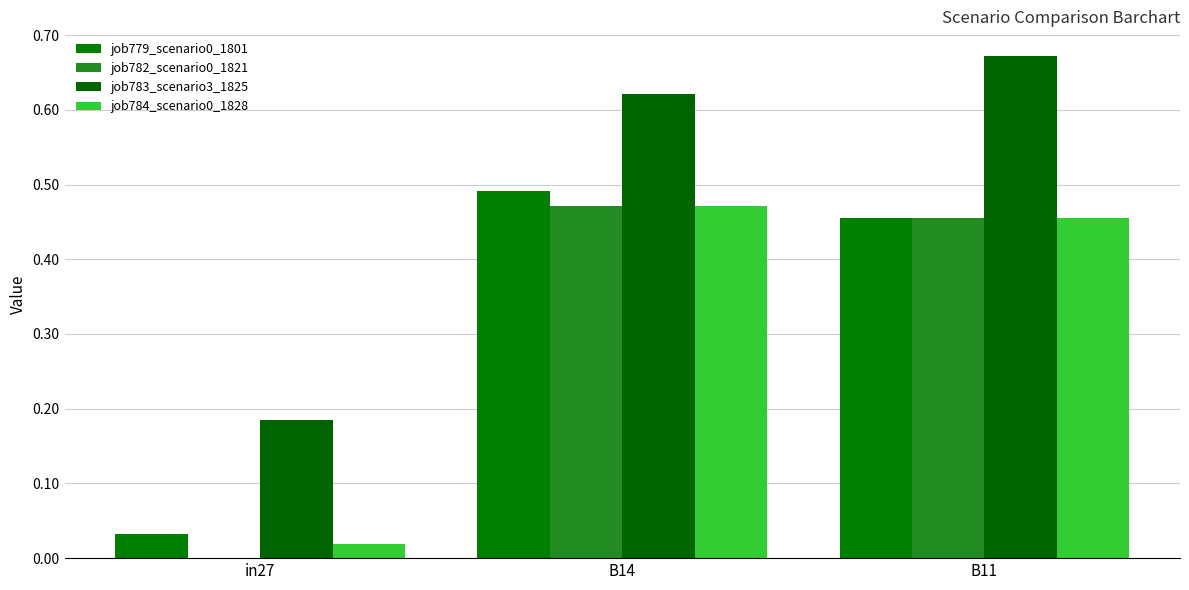

Does the chart contain stacked bars?

No